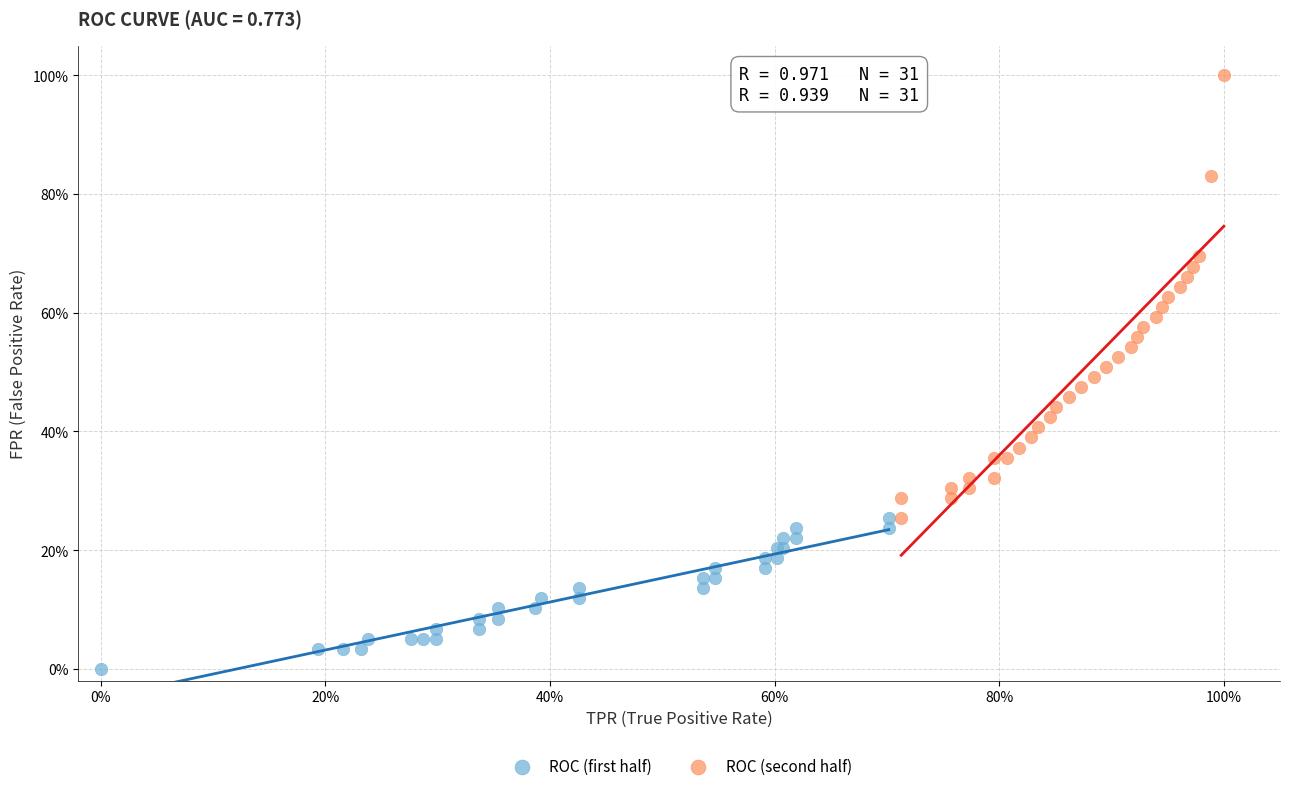

Which series reaches the maximum Y coordinate?

ROC (second half)